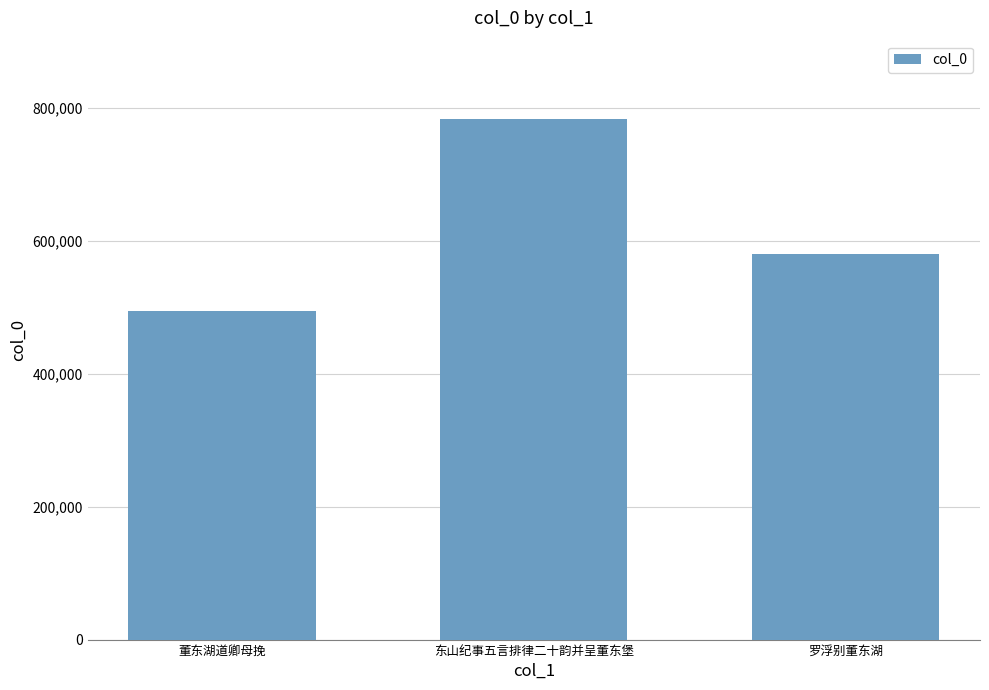

The chart shows a value of 581112 at 罗浮别董东湖. True or false?

True